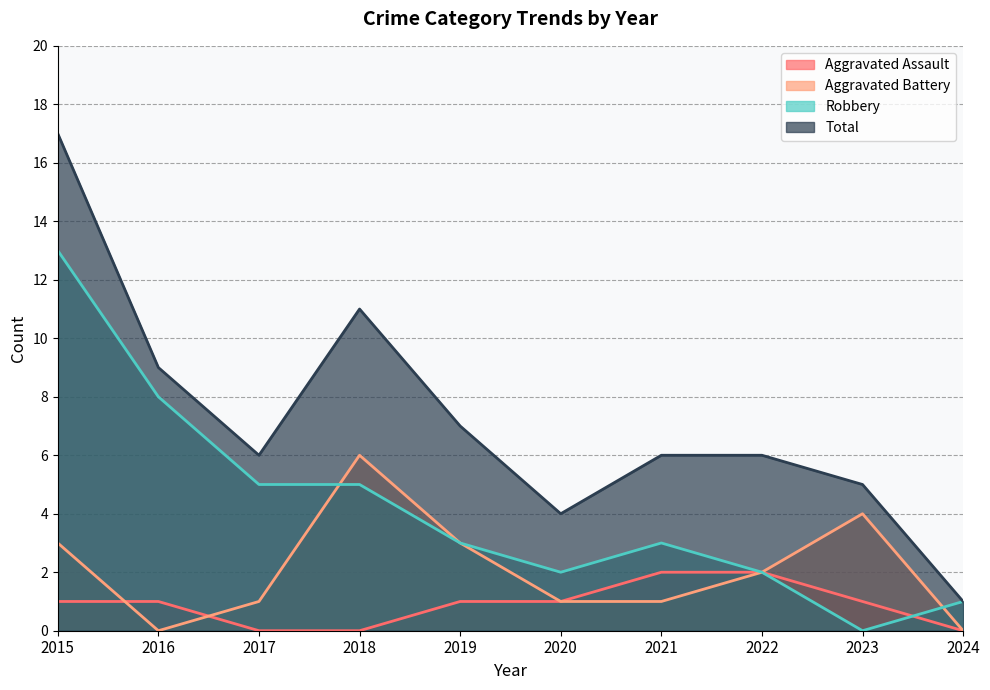

Is the value of Aggravated Battery at 2020 greater than the value of Robbery at 2018?

No